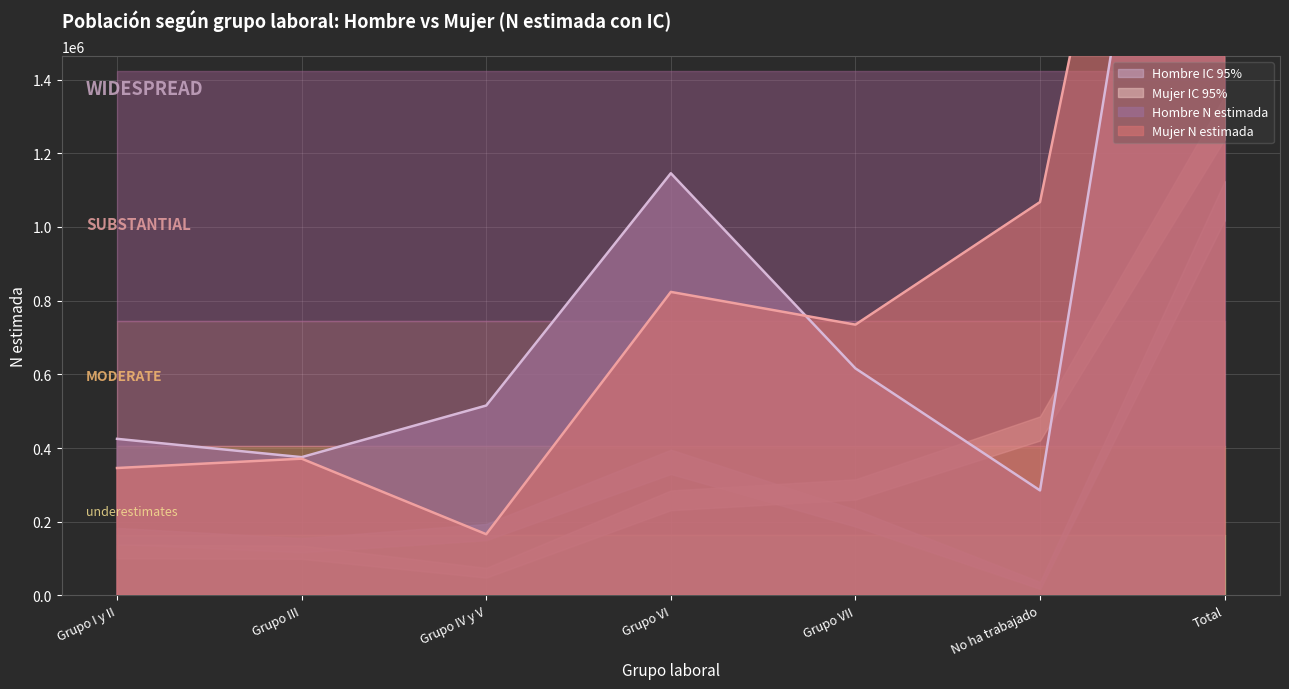

What position from the right is No ha trabajado?

2